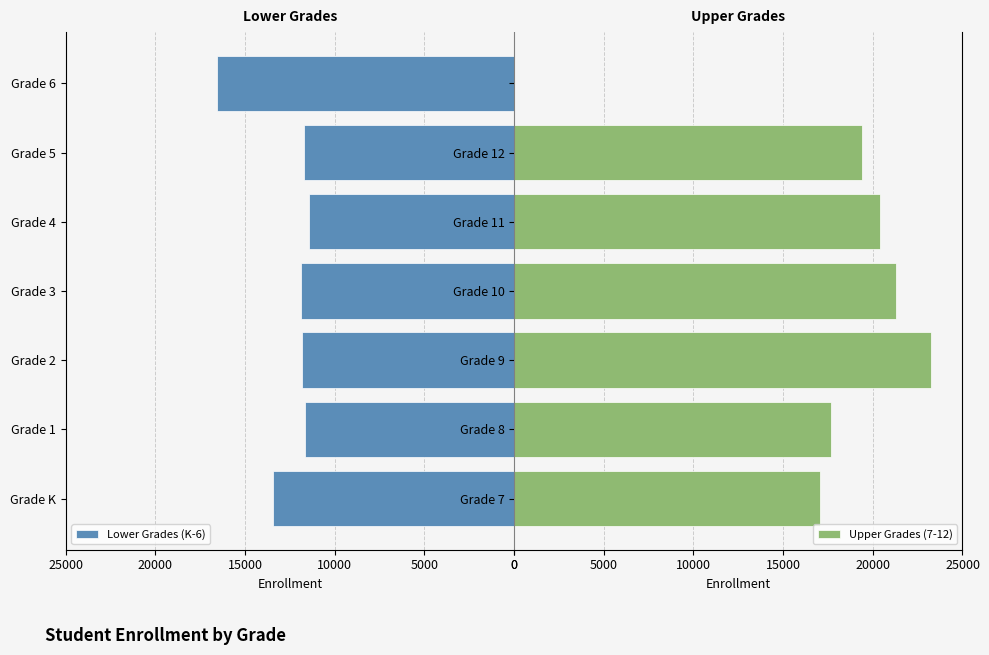

At how many categories does at least one series exceed 9580?

7